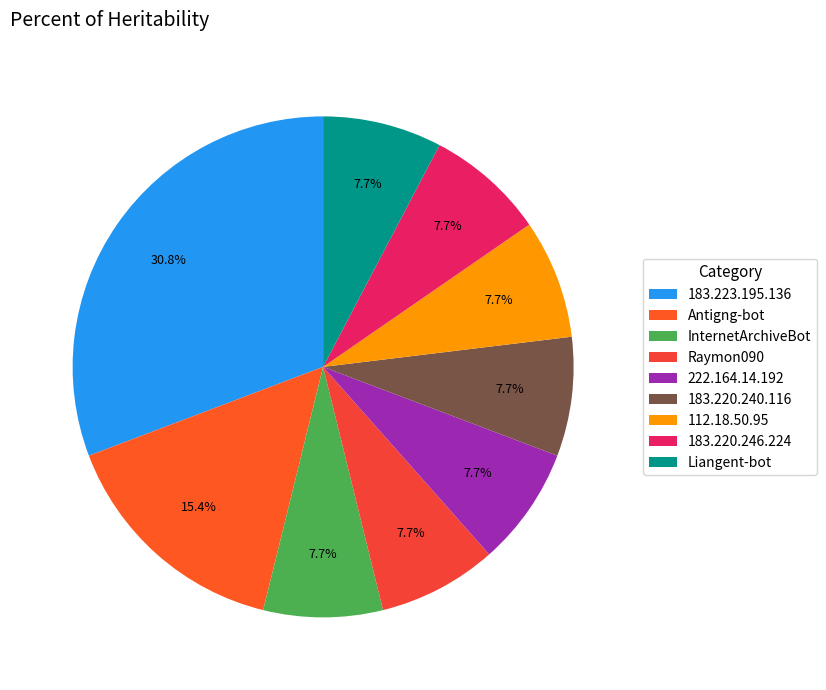

What is the largest slice in the pie chart?

183.223.195.136